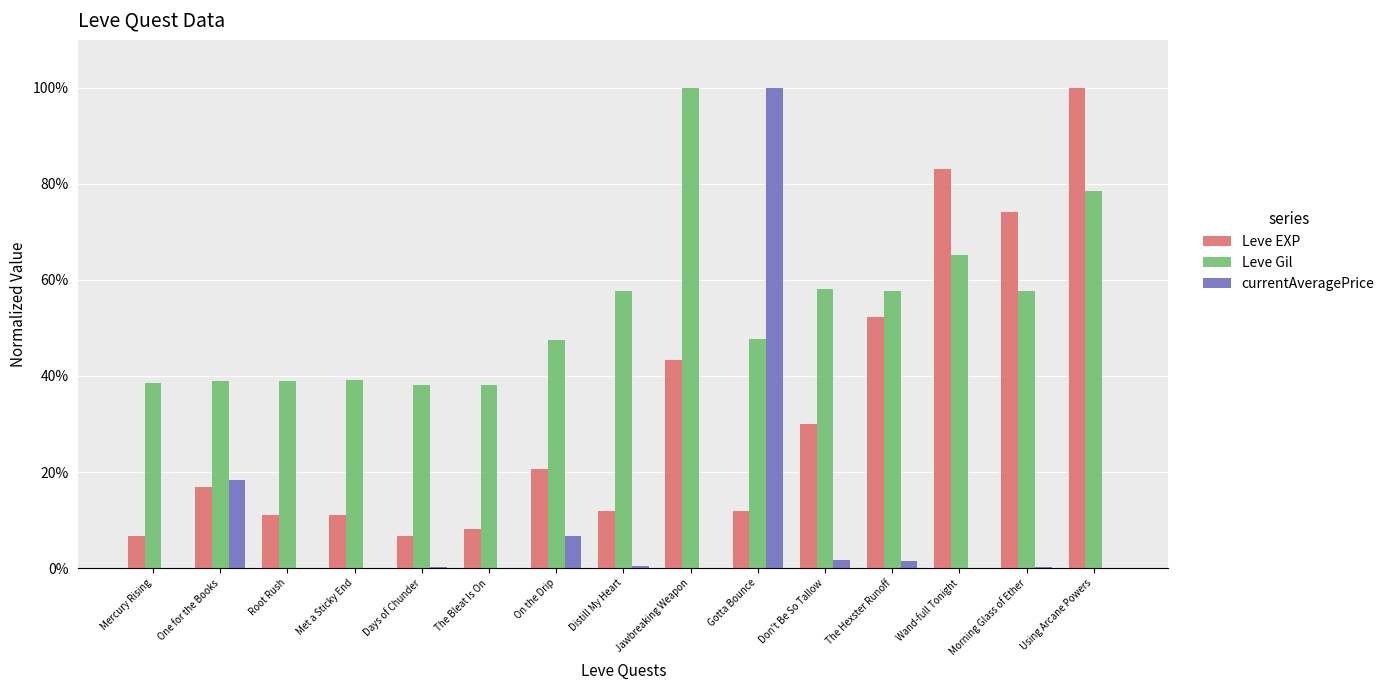

At which category is the sum across all series the highest?

Using Arcane Powers